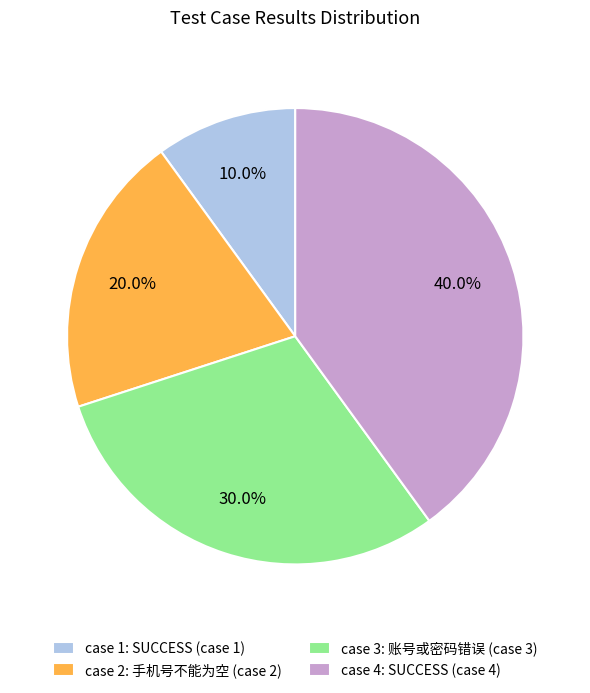

How much of the chart is everything except case 1: SUCCESS (case 1)?

90.0%